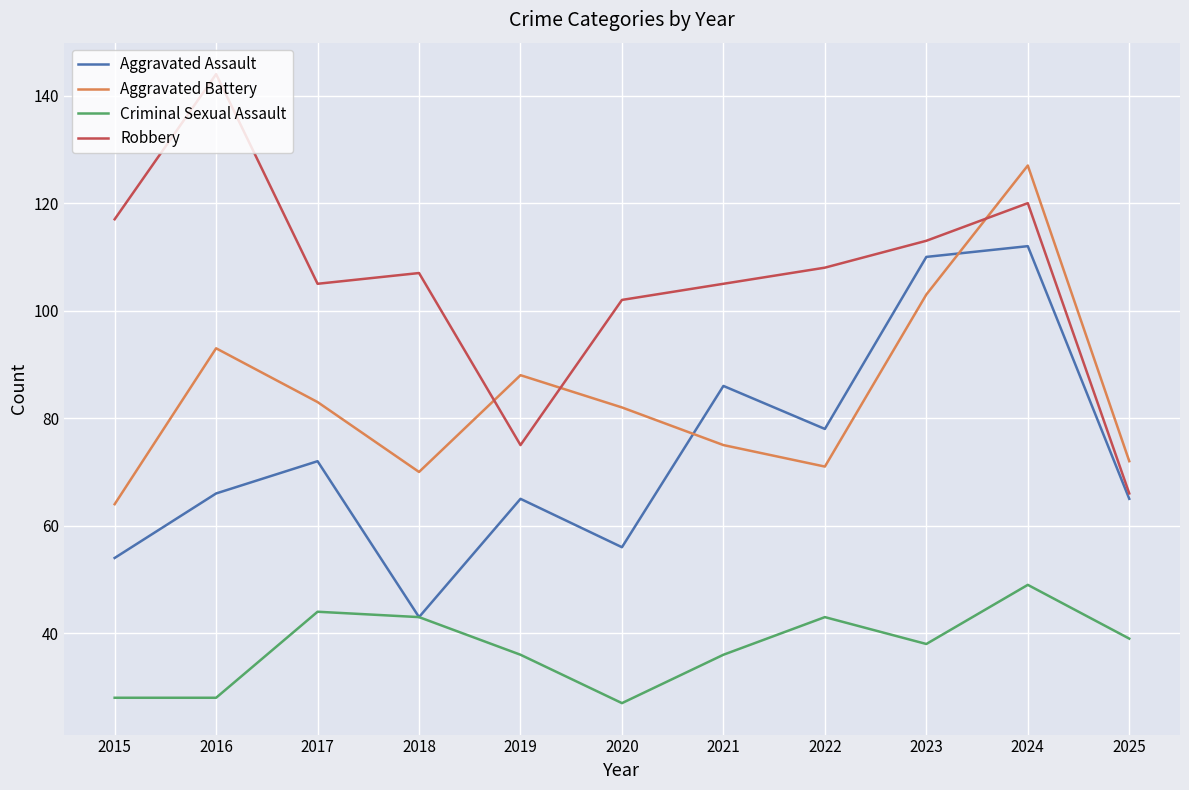

True or false: Aggravated Battery and Robbery intersect in this chart.

True